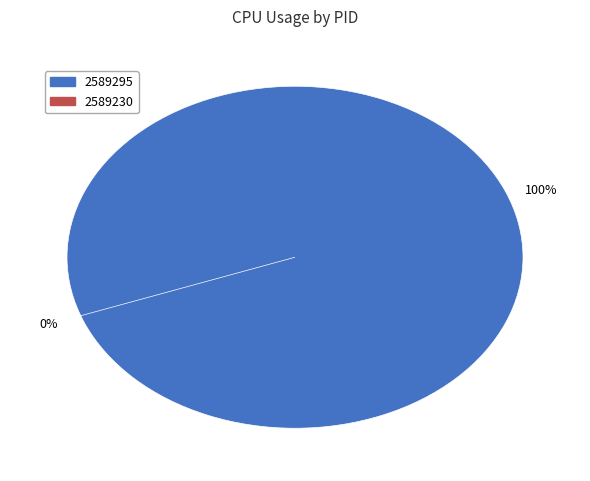

To the nearest percent, what portion does 2589295 represent?

100%